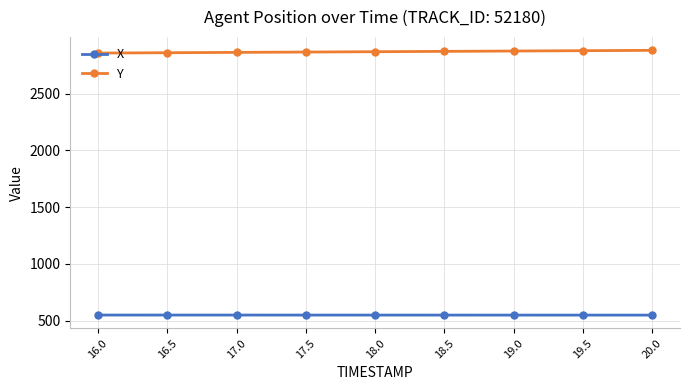

What is the maximum value for Y?

2880.9